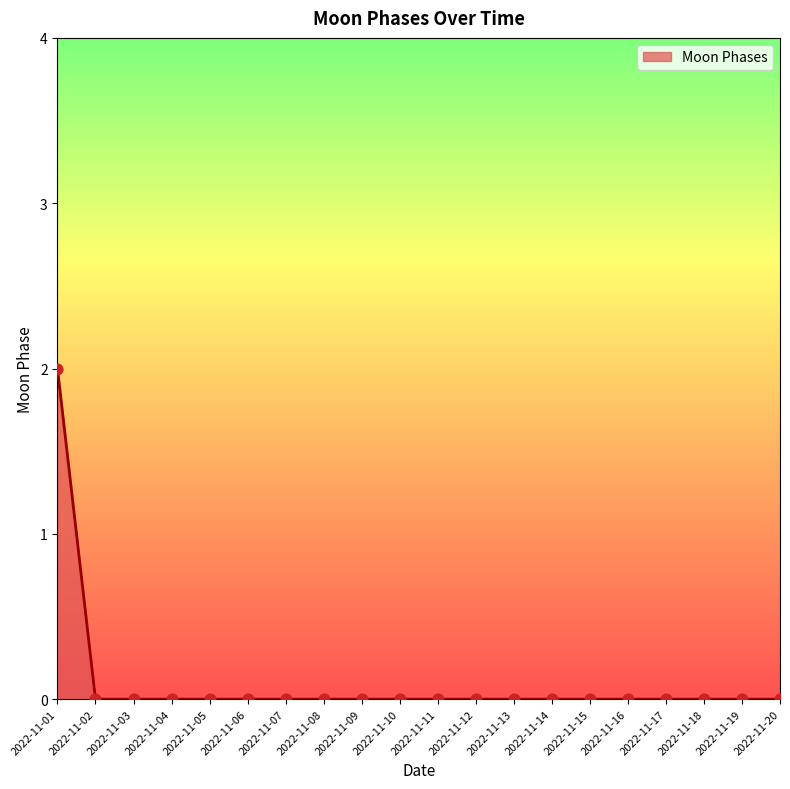

Is it true that the value at 2022-11-08 is 0?

True